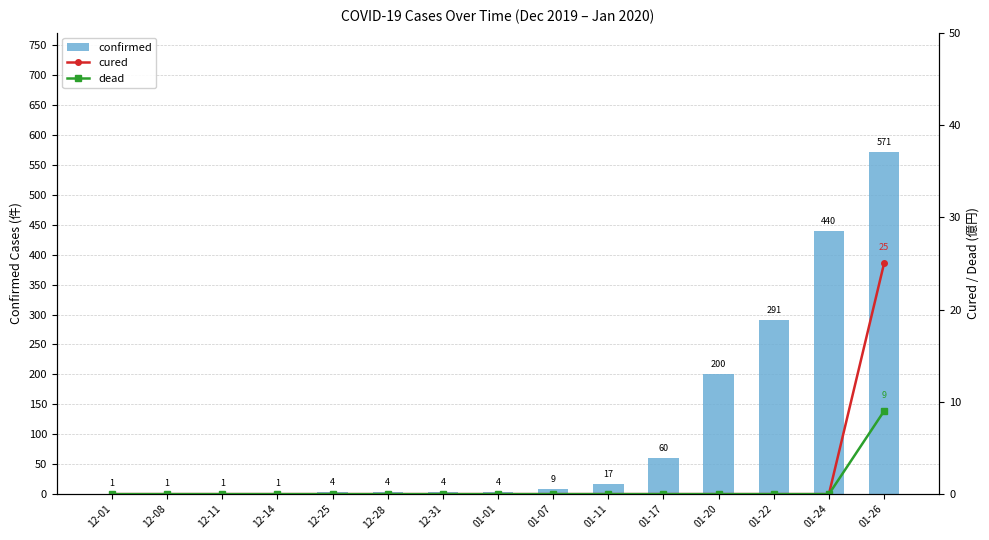

Between 12-08 and 01-20, which series saw the biggest shift?

confirmed